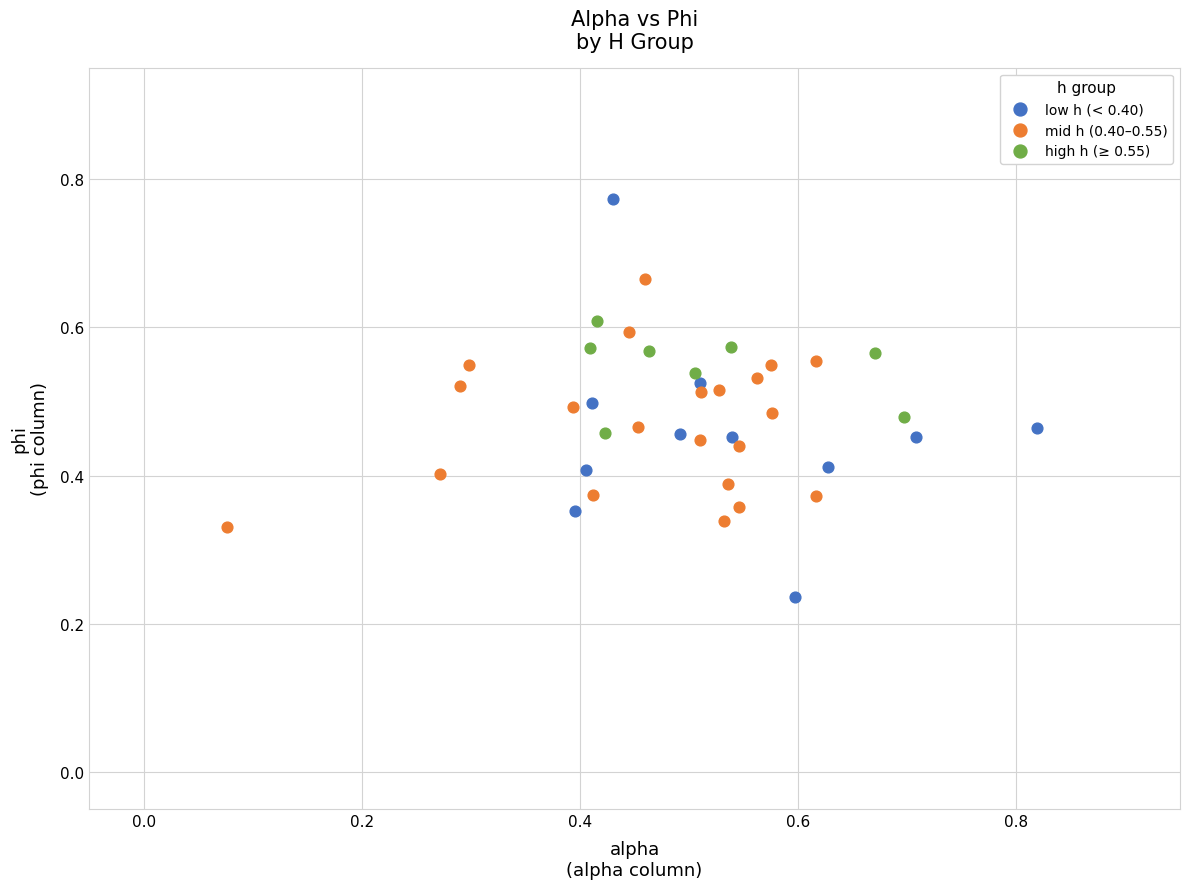

Which series contains the lowest Y value?

low h (< 0.40)